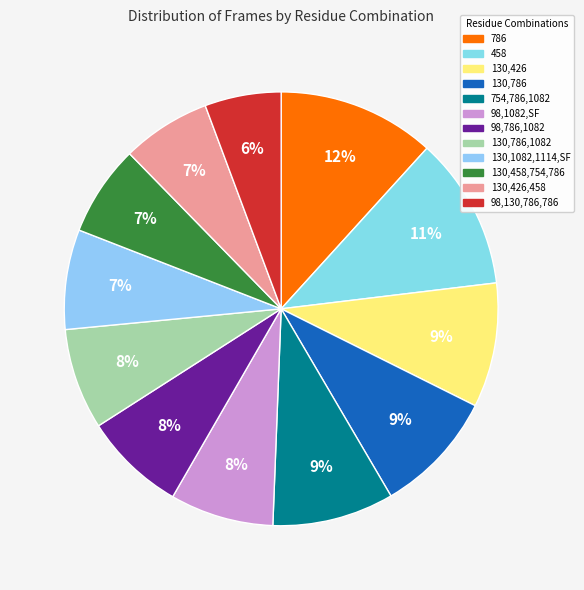

What is the largest slice in the pie chart?

786